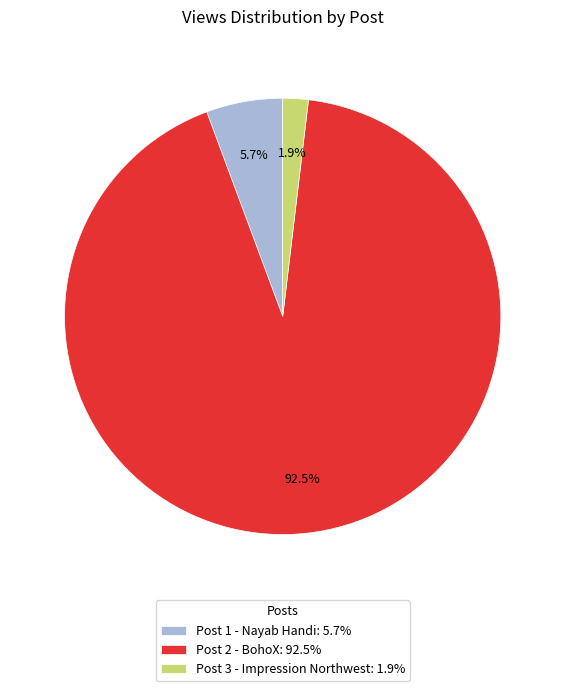

The Post 3 - Impression Northwest slice represents 2% of the pie. True or false?

True